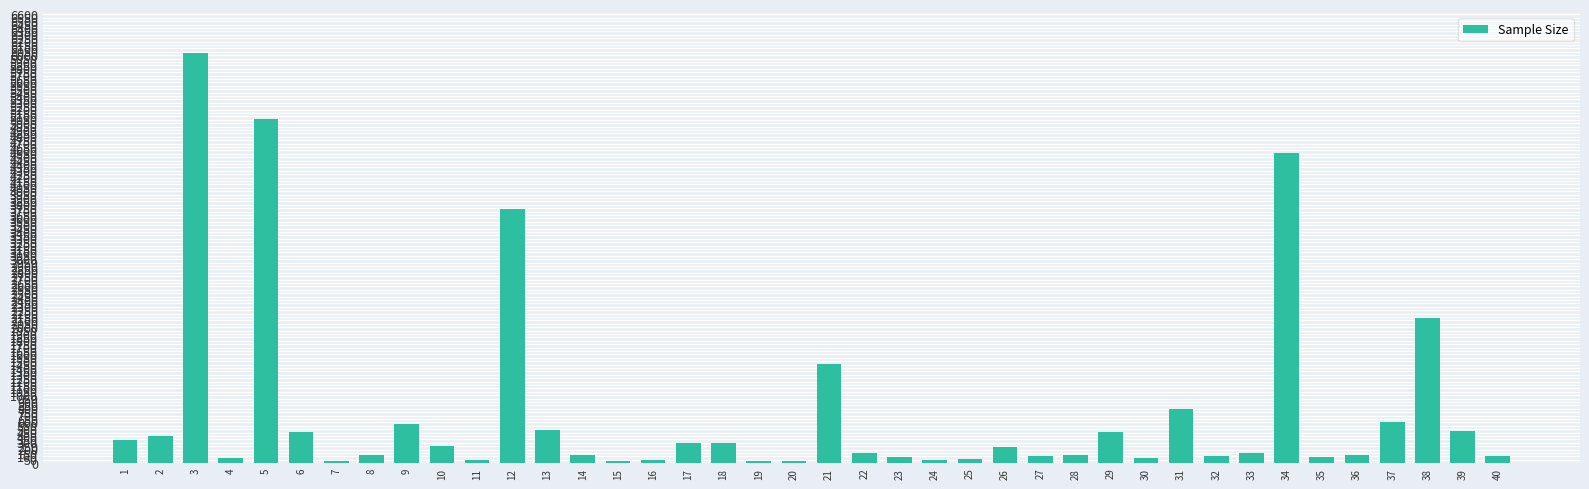

What is the maximum value shown in the chart?

6030